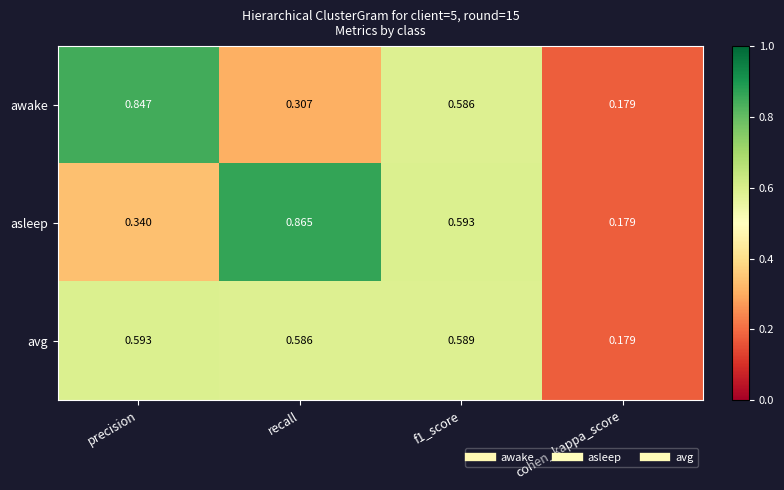

Rank the series by their average value, from lowest to highest.

awake, avg, asleep